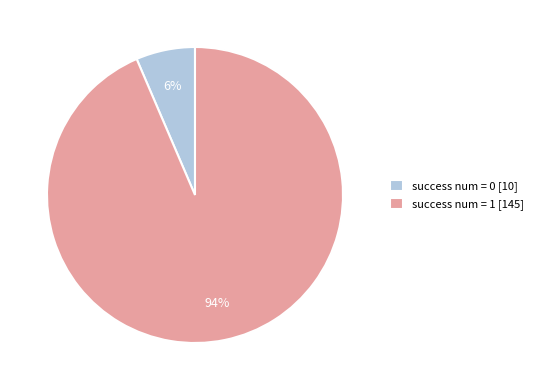

What percentage is the success num = 0 slice, to the nearest percent?

6%